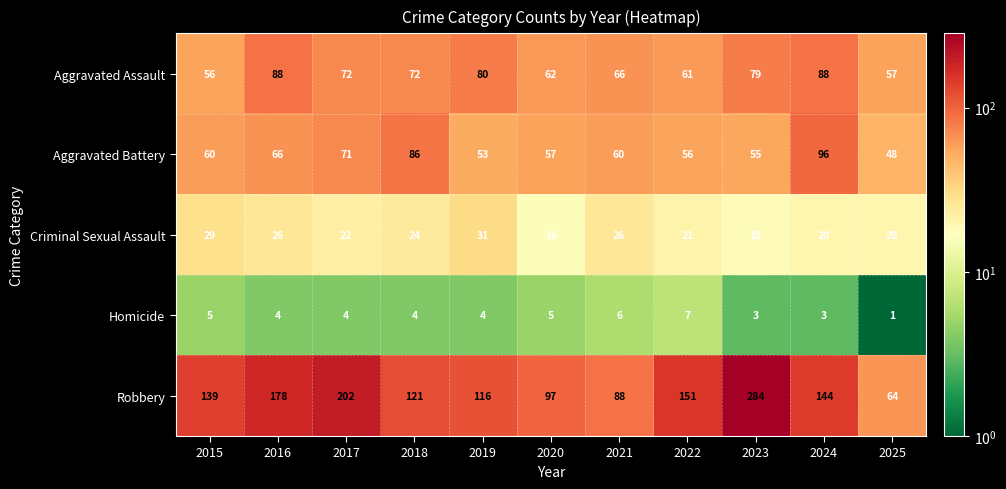

At which category is the sum across all series the highest?

2023